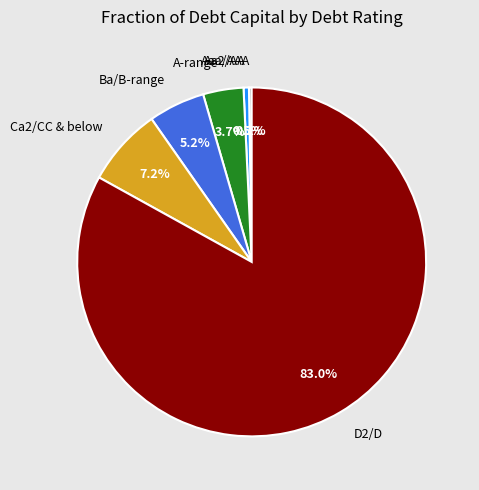

Which category accounts for the majority?

D2/D